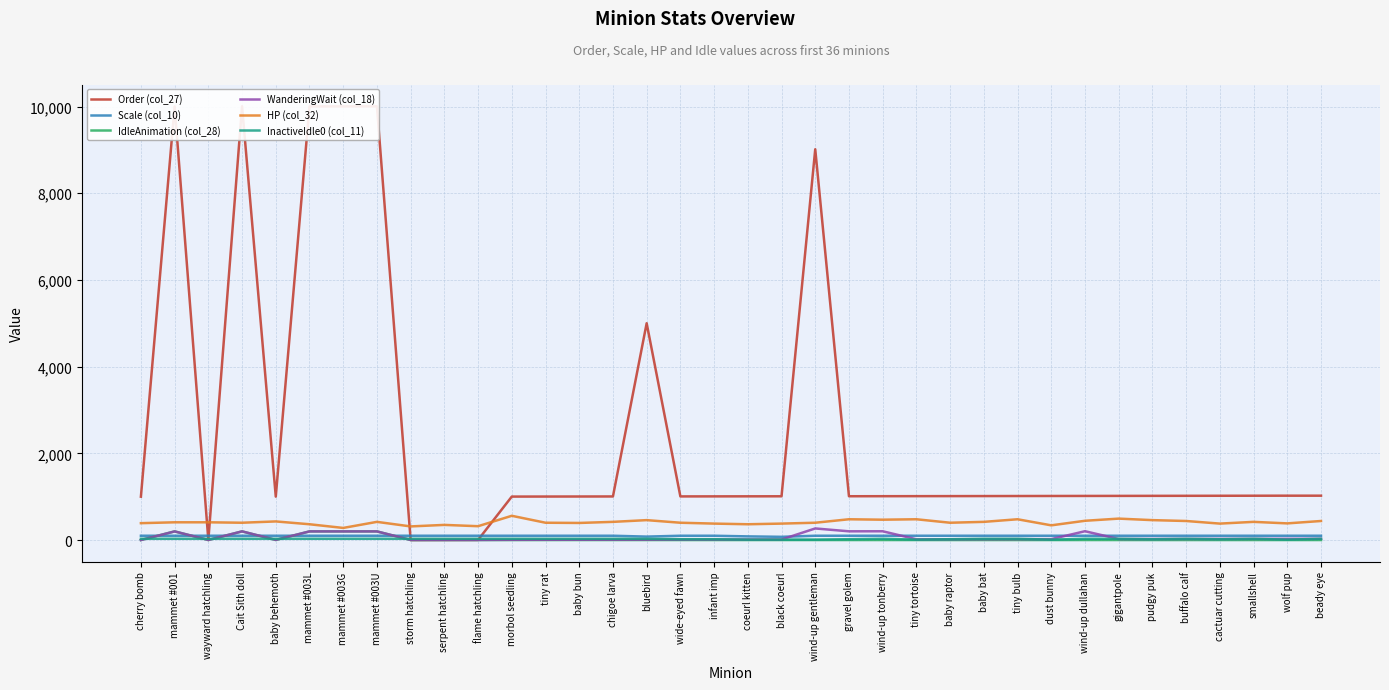

How many categories are shown in the chart?

36